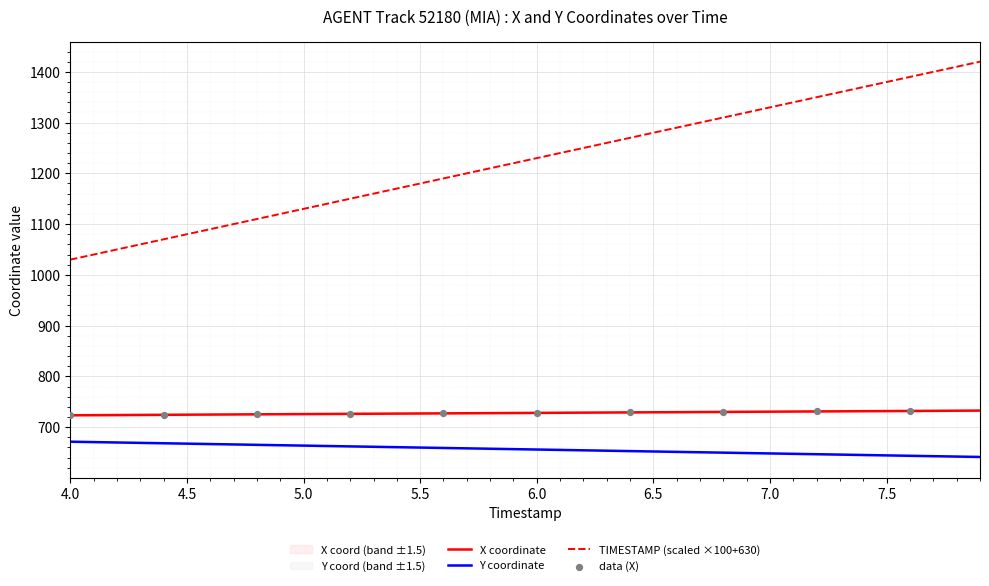

True or false: TIMESTAMP (scaled ×100+630) and X coordinate intersect in this chart.

False